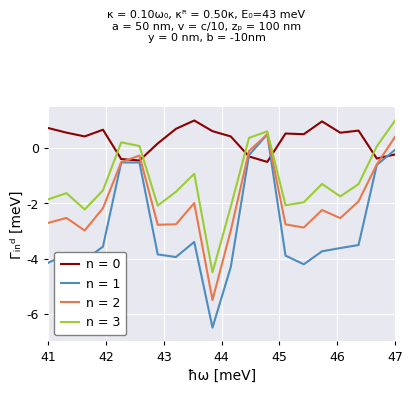

After their last crossing, which series has the higher values: n = 0 or n = 2?

n = 2